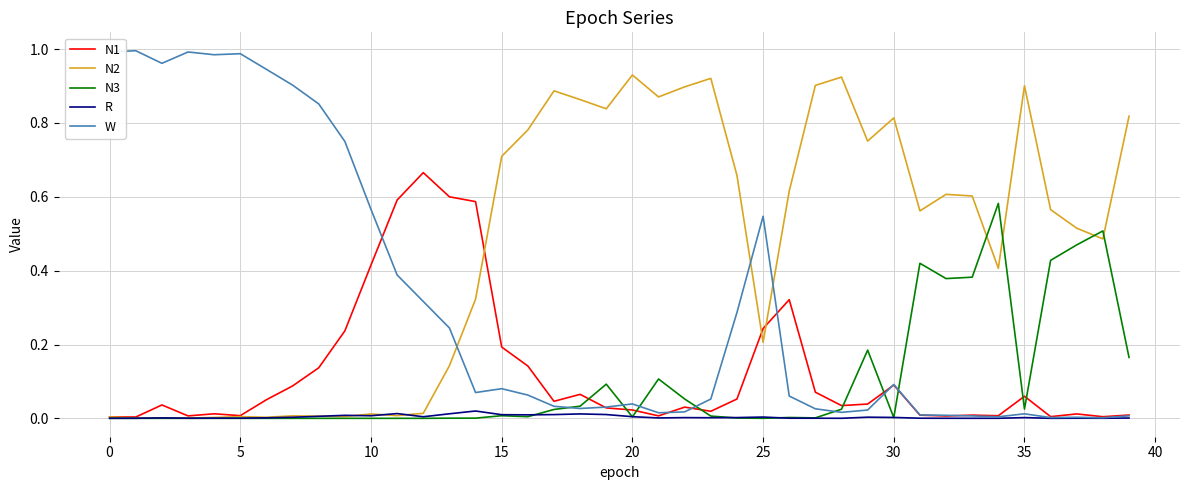

True or false: R has more than 1 points higher than both neighbors.

True